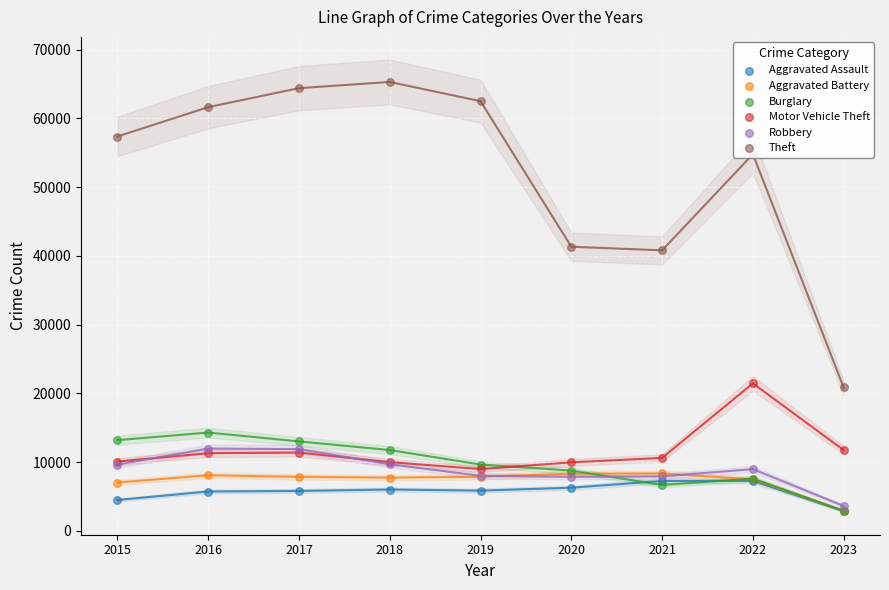

At which category is the sum across all series the highest?

2017